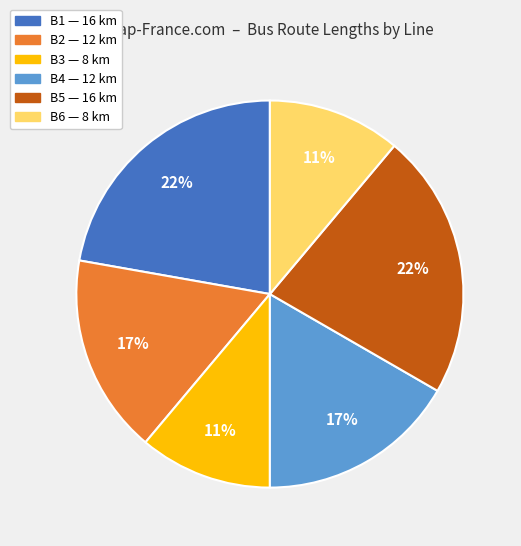

How many segments does this pie chart have?

6